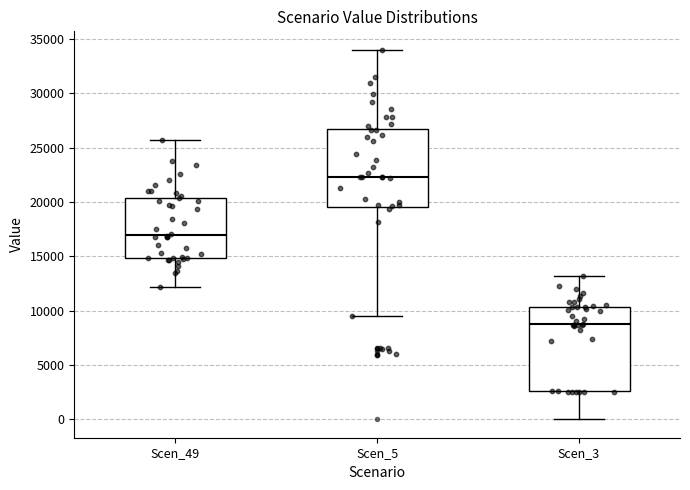

Which box is the tallest, from its lower edge to its upper edge?

Scen_3